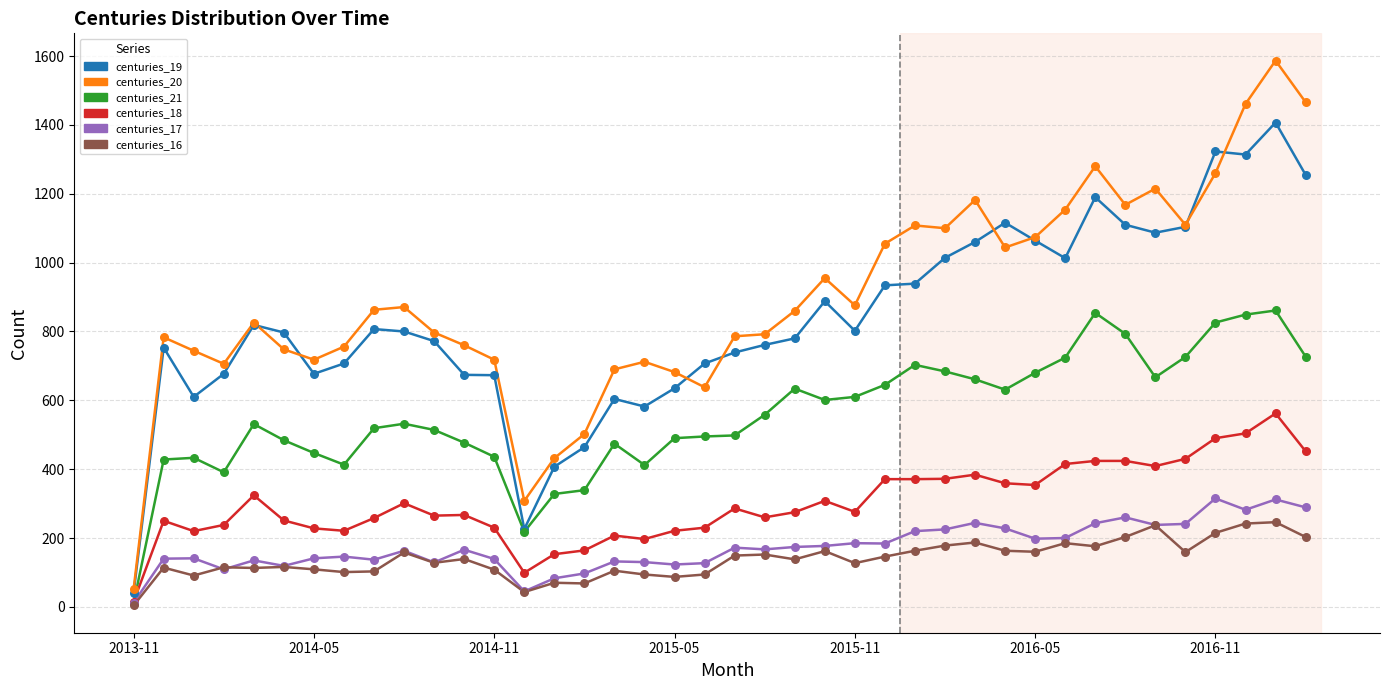

At which category is the sum across all series the highest?

2017-01